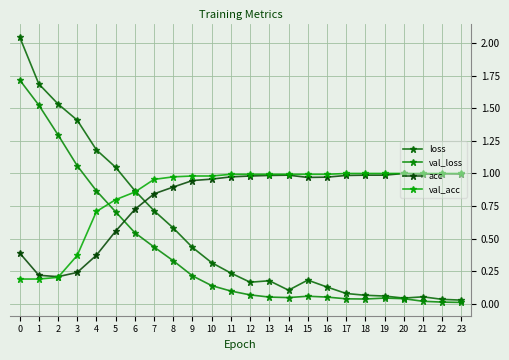

Is this an area chart (filled region under the line)?

No